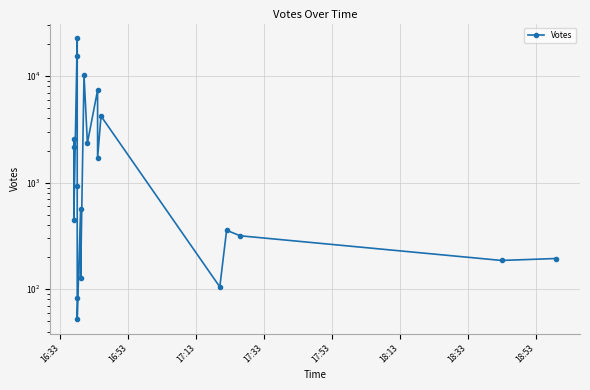

What is the value of the 20th point from the left?

194